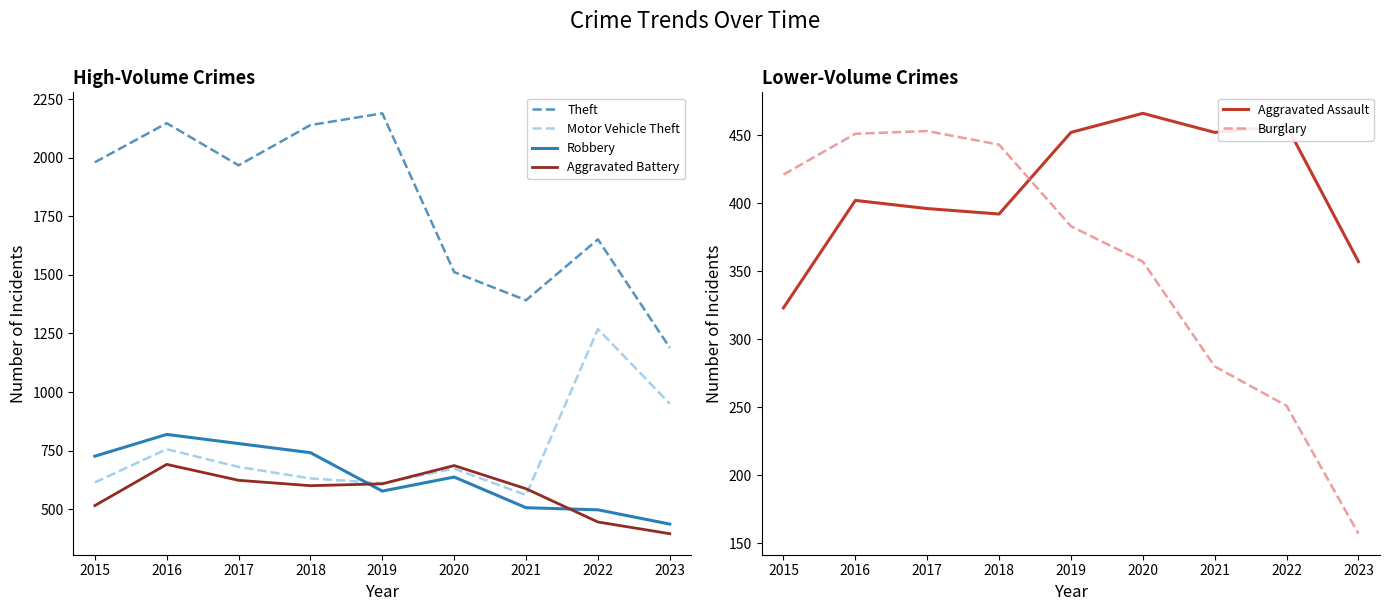

What value does the Motor Vehicle Theft series have at 2021?

560